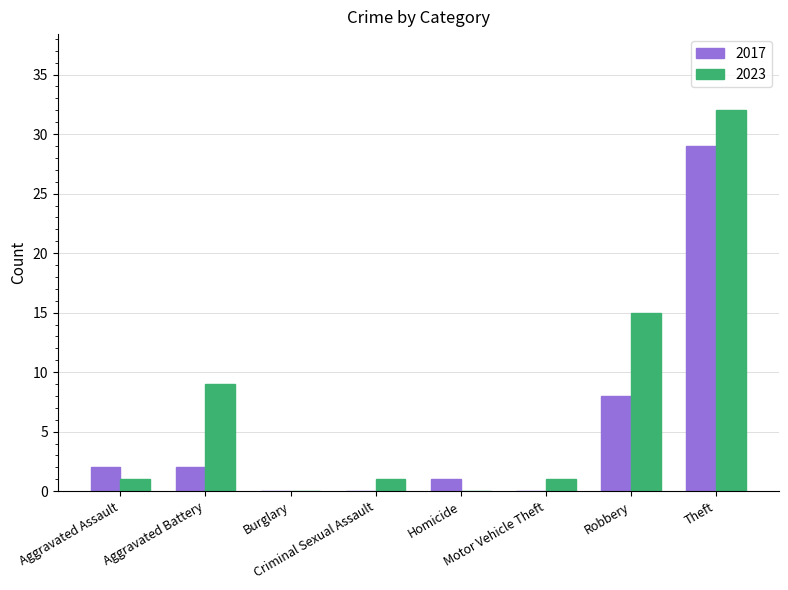

The 2023 series shows 15 at Robbery. True or false?

True